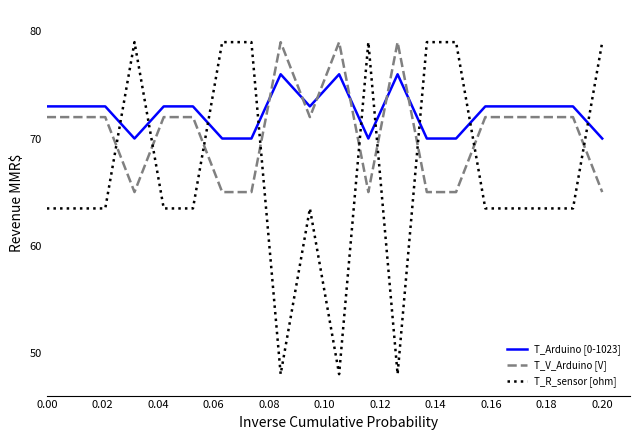

What is the average value of the T_Arduino [0-1023] series?

72.4